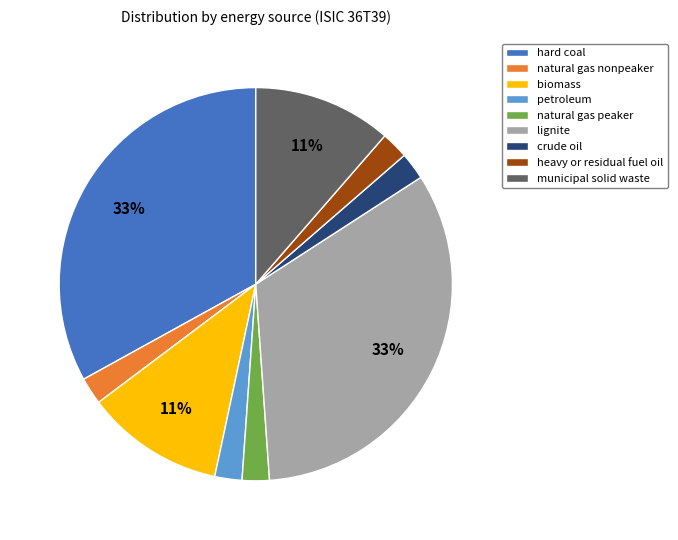

Does natural gas peaker represent more than half of the total?

No